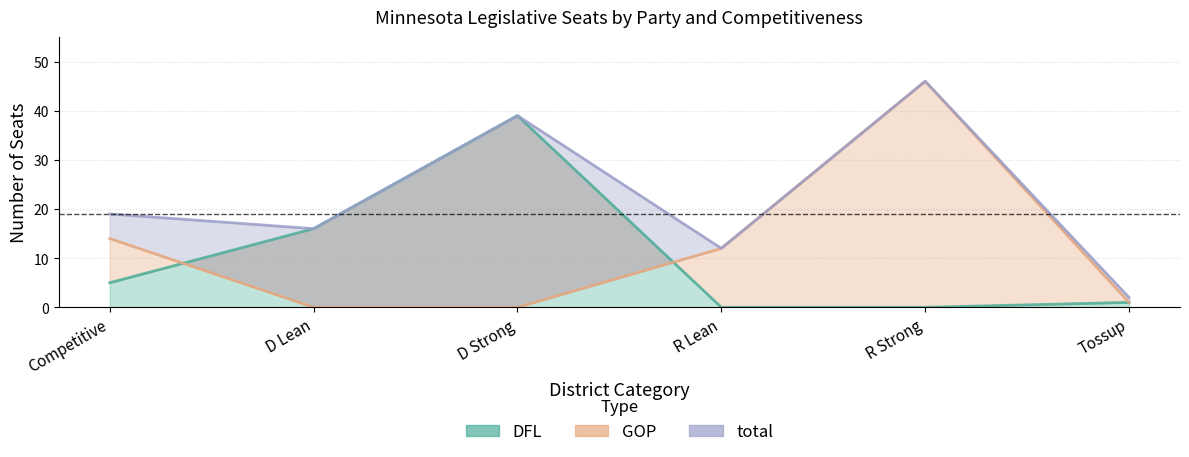

What is the label of the 2nd point from the right?

R Strong